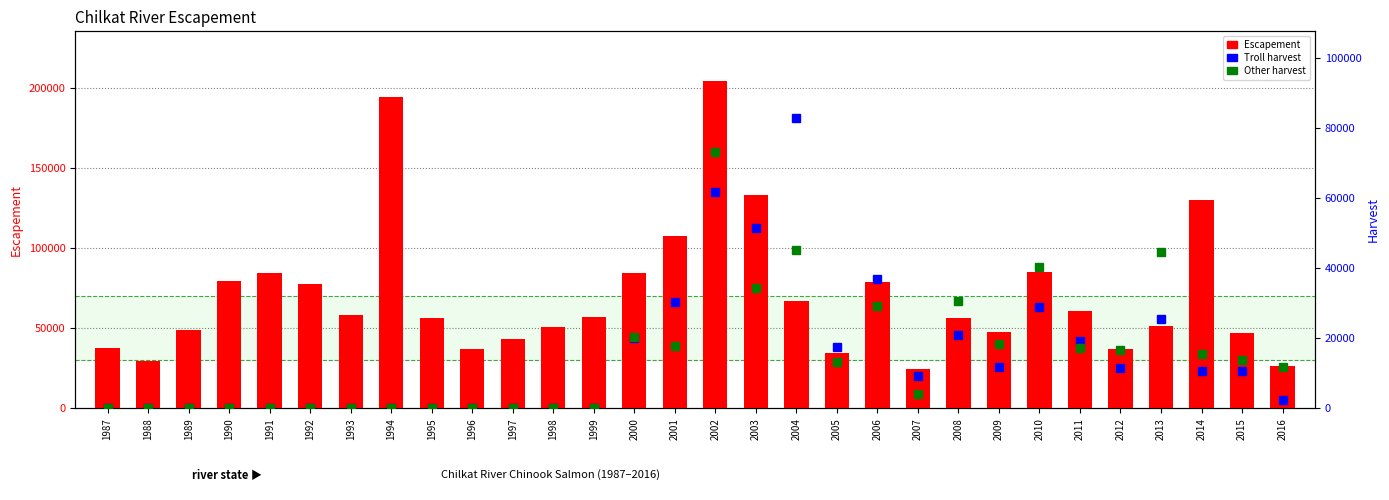

At which category does the chart reach its peak across all series?

2002